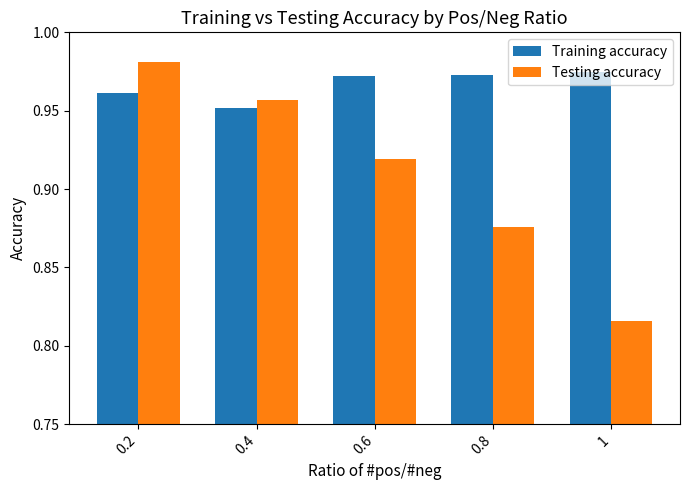

Is it true that Testing accuracy equals 0.3 at 0.8?

False